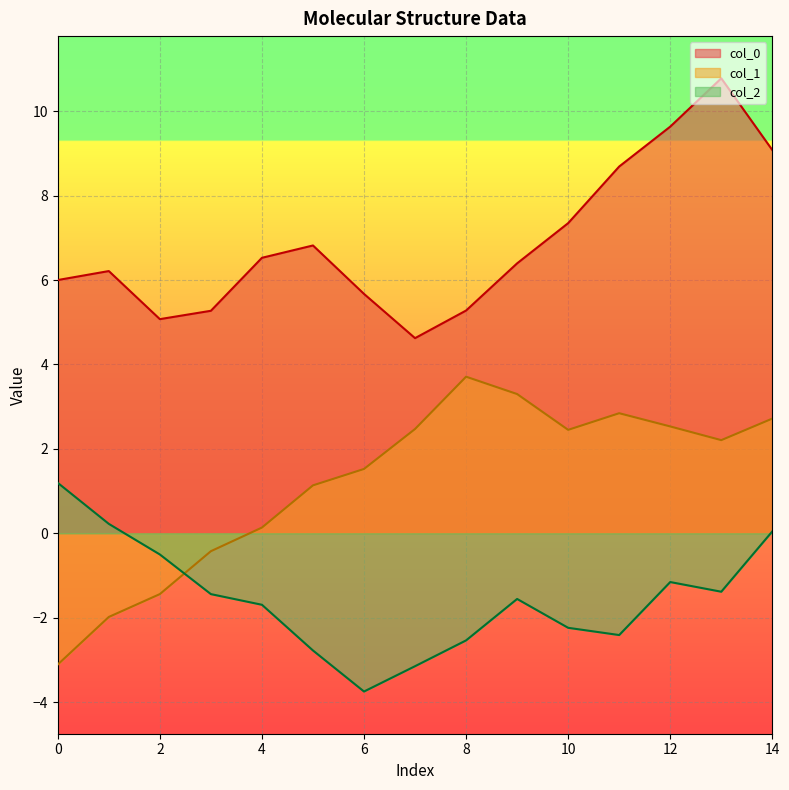

What is the difference between the highest and lowest values at 9?

8.0